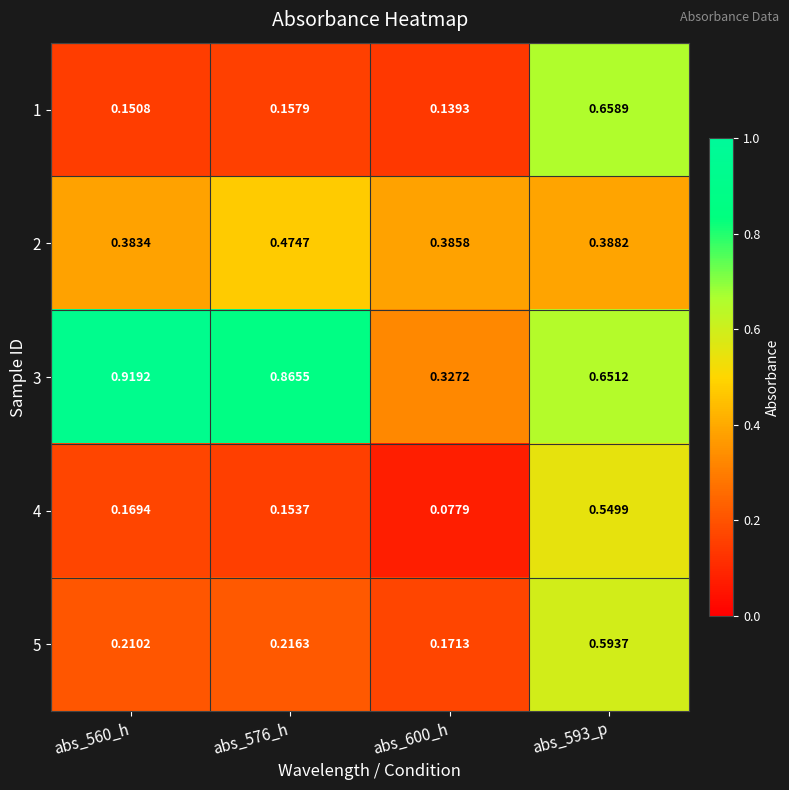

Is the value of 2 at abs_560_h greater than the value of 1 at abs_593_p?

No